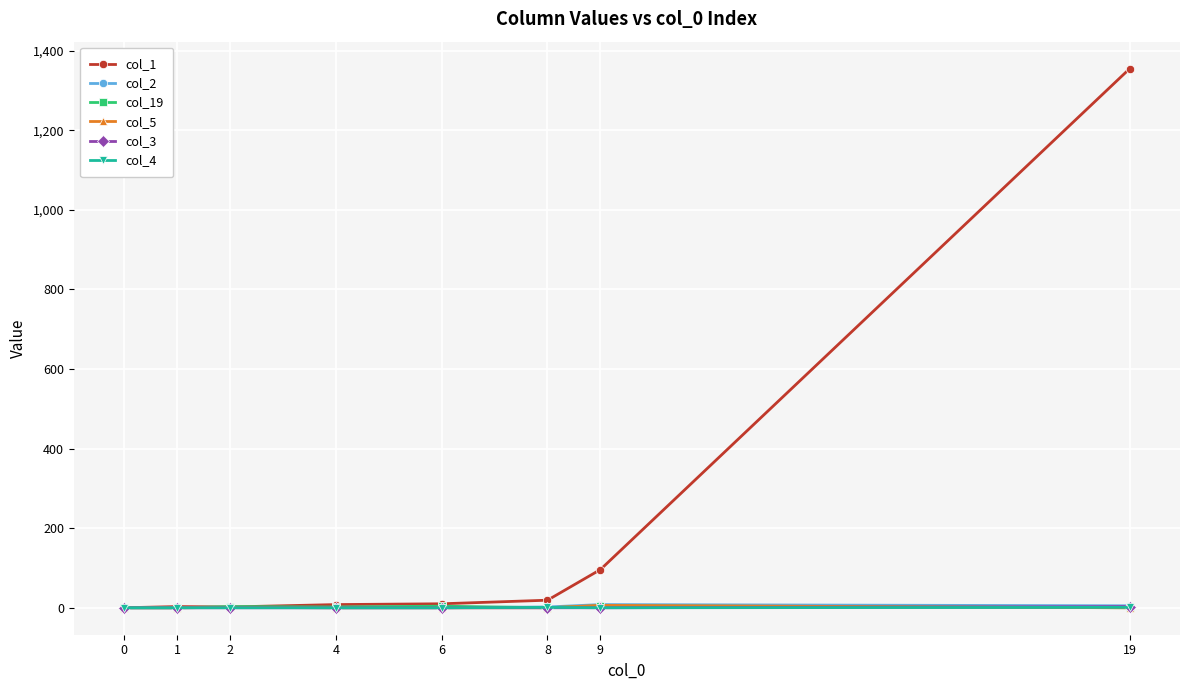

The value of col_19 at 1 is 0. True or false?

True